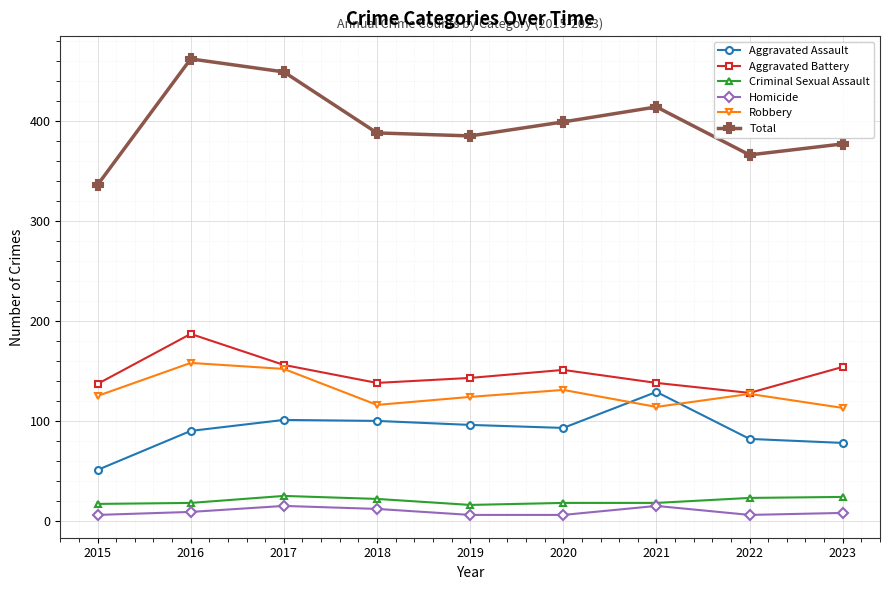

At how many categories does at least one series exceed 297?

9